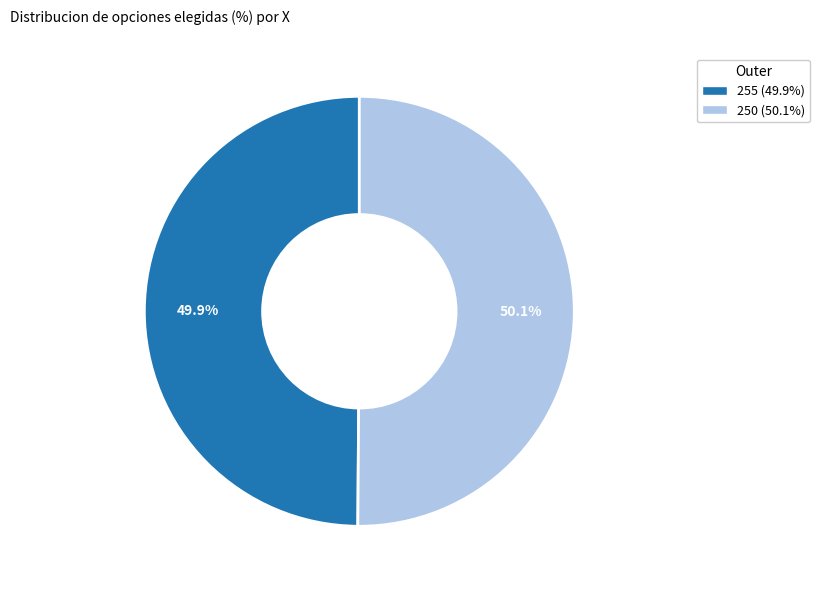

Approximately how many times larger is the value at 255 compared to 250?

1.0